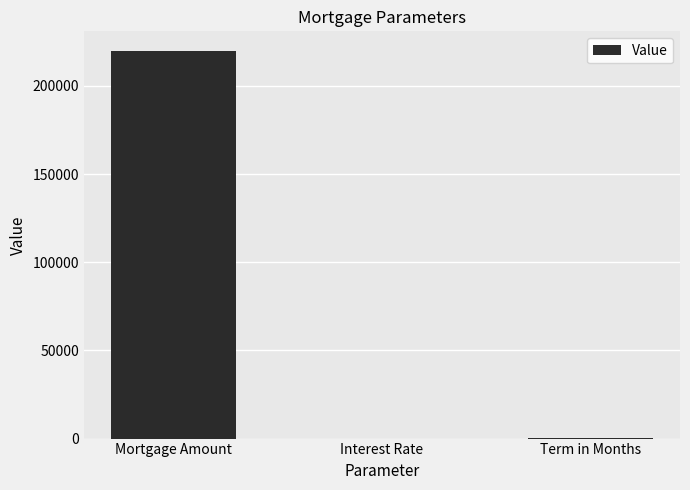

What is the change in value from Interest Rate to Term in Months?

+299.9